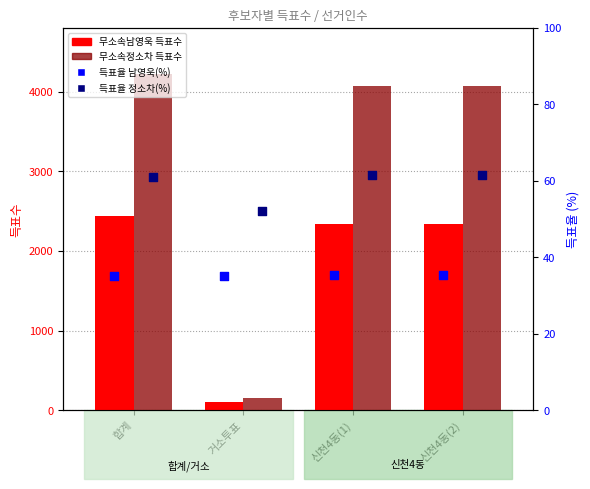

Is the value of 득표율 남영욱(%) at 신천4동(2) greater than the value of 무소속정소차 at 거소투표?

No